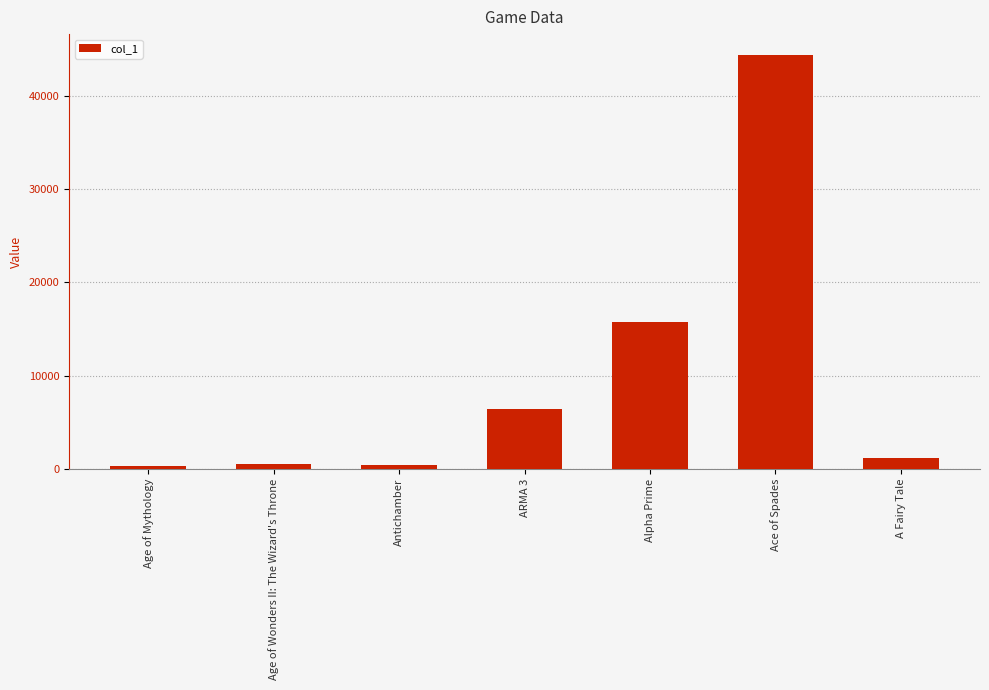

What value does the data have at Age of Mythology?

280